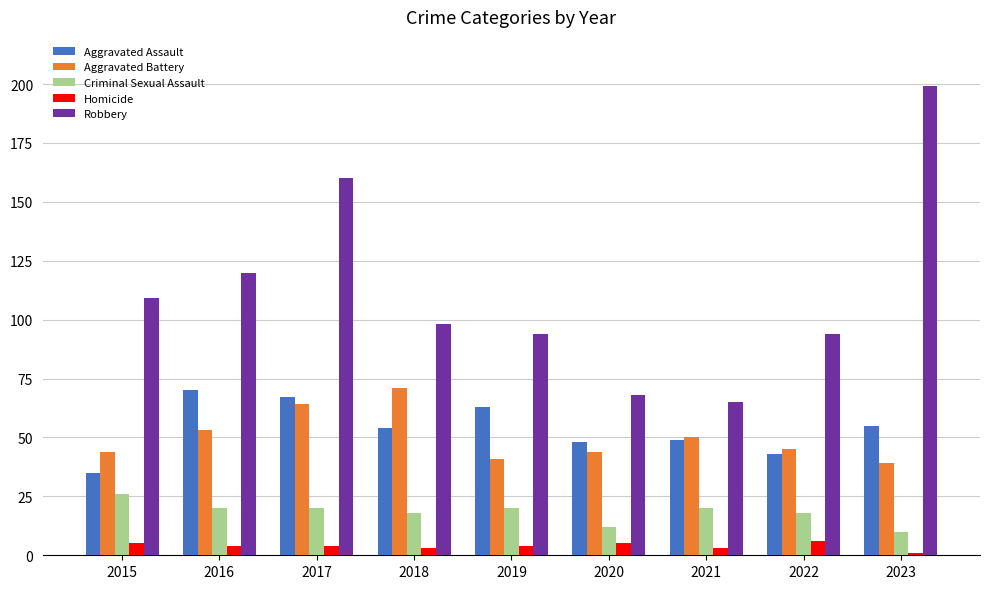

How many data points does each series have?

9